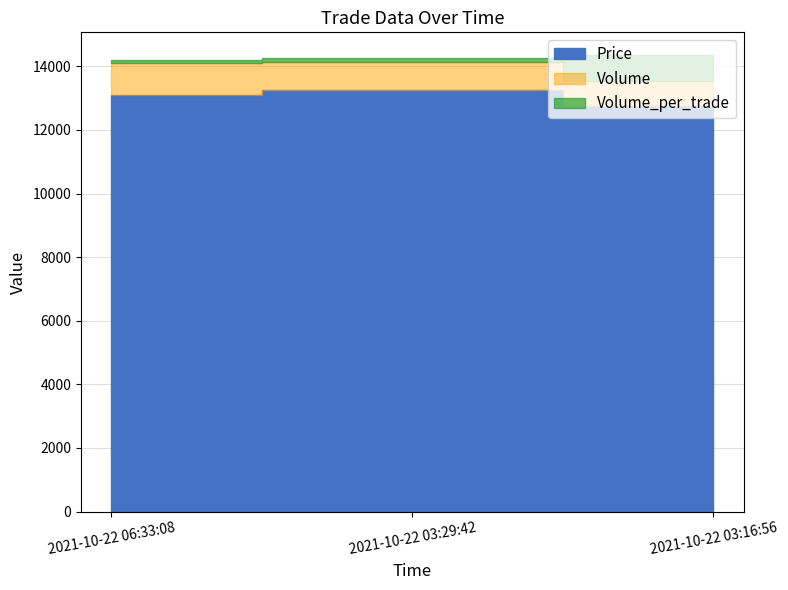

Reading left to right, what are all the values shown in this chart?

Price: 2021-10-22 06:33:08=13100	2021-10-22 03:29:42=13250	2021-10-22 03:16:56=12750
Volume: 2021-10-22 06:33:08=1000	2021-10-22 03:29:42=900	2021-10-22 03:16:56=800
Volume_per_trade: 2021-10-22 06:33:08=100	2021-10-22 03:29:42=100	2021-10-22 03:16:56=800